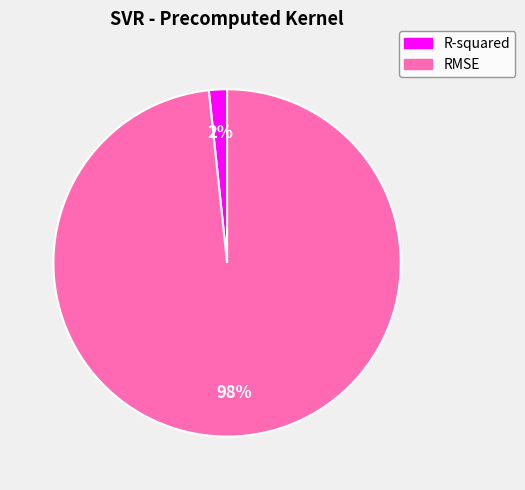

Do R-squared and RMSE together represent more than half of the pie?

Yes